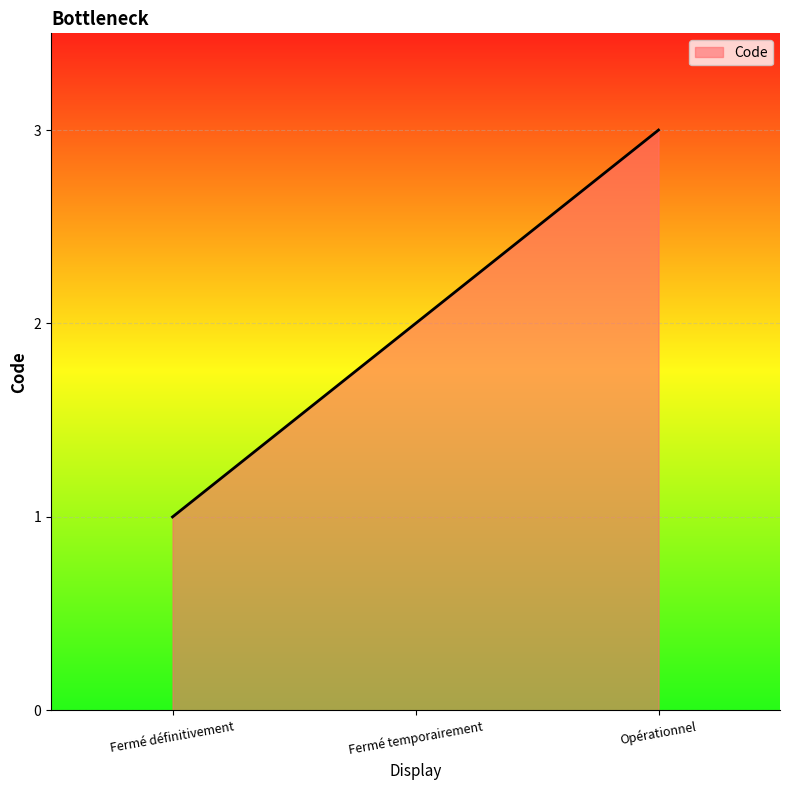

What is the change in value from Fermé définitivement to Opérationnel?

+2